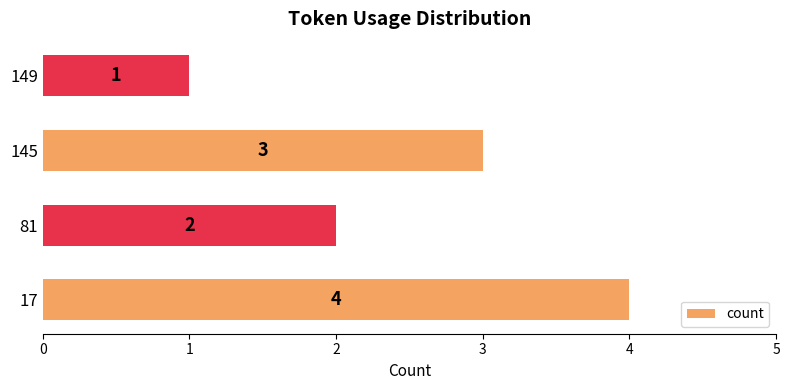

Does the chart contain stacked bars?

No